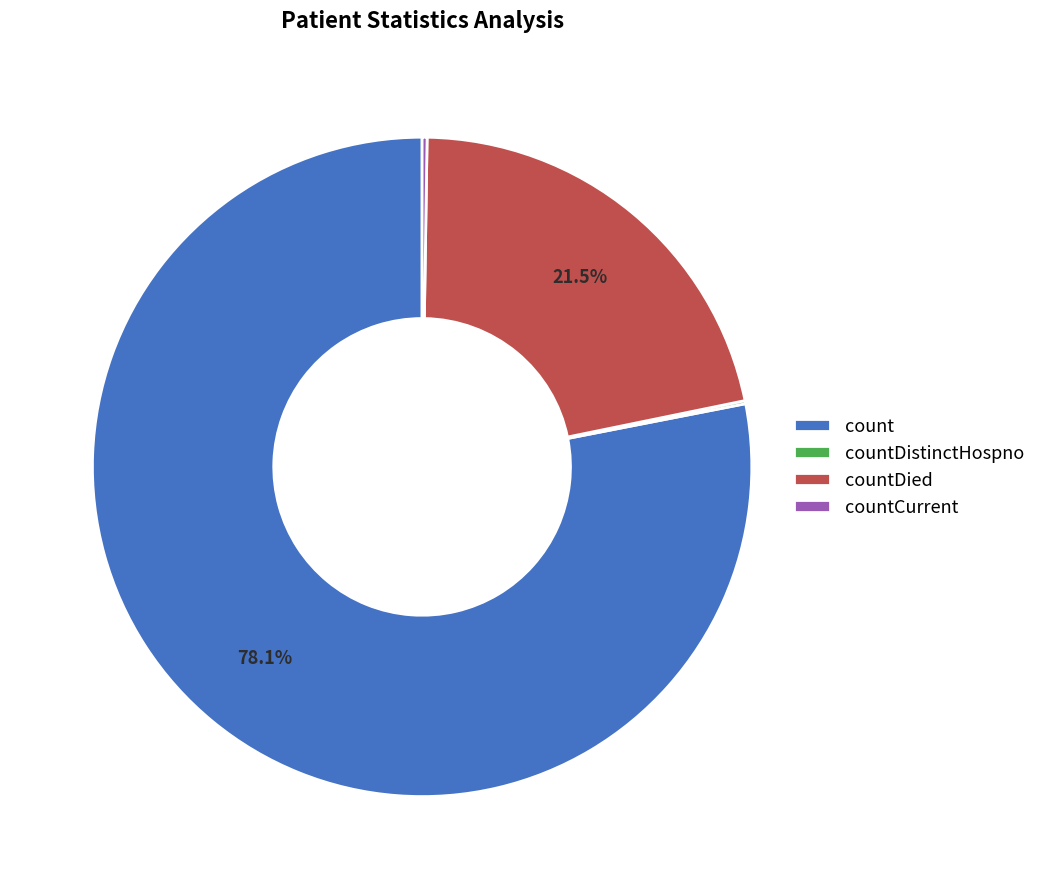

Which slice is the largest?

count